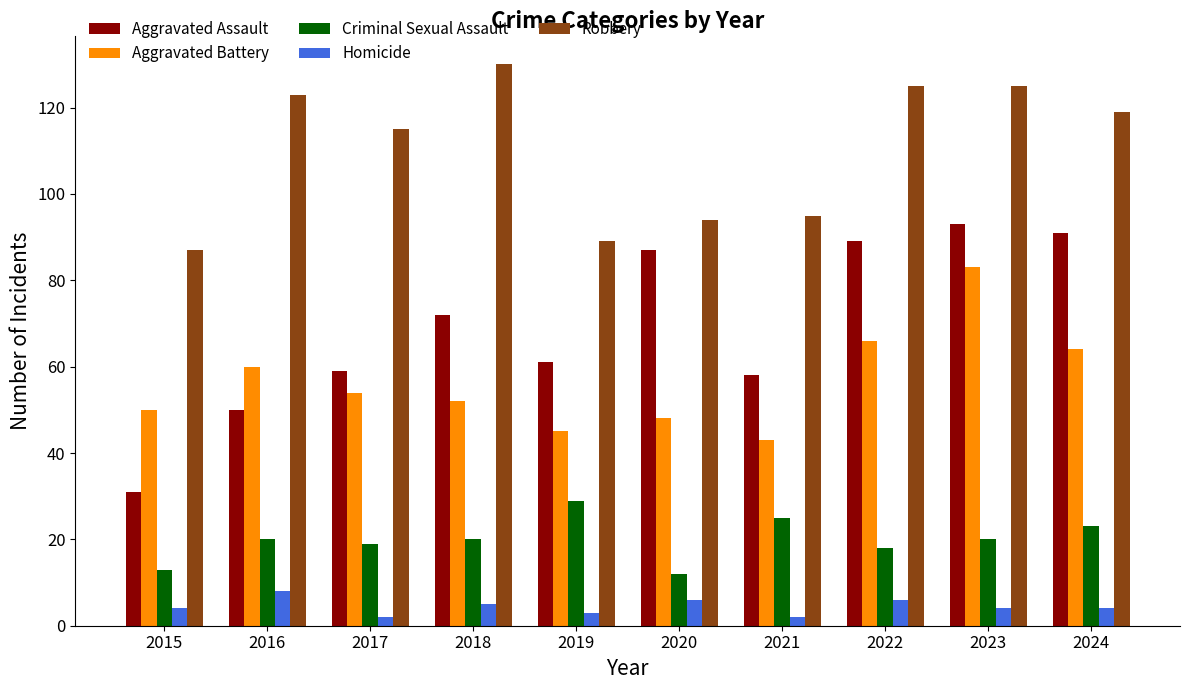

What are all the series names shown in the legend?

Aggravated Assault, Aggravated Battery, Criminal Sexual Assault, Homicide, Robbery